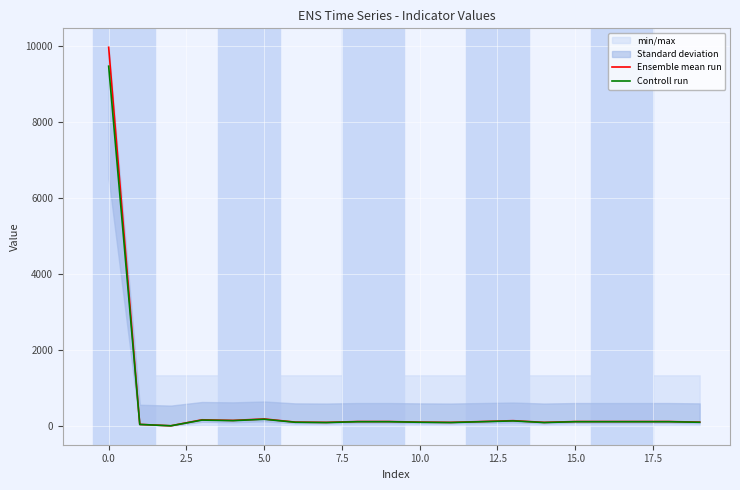

True or false: Ensemble mean run and Controll run cross at least once.

False